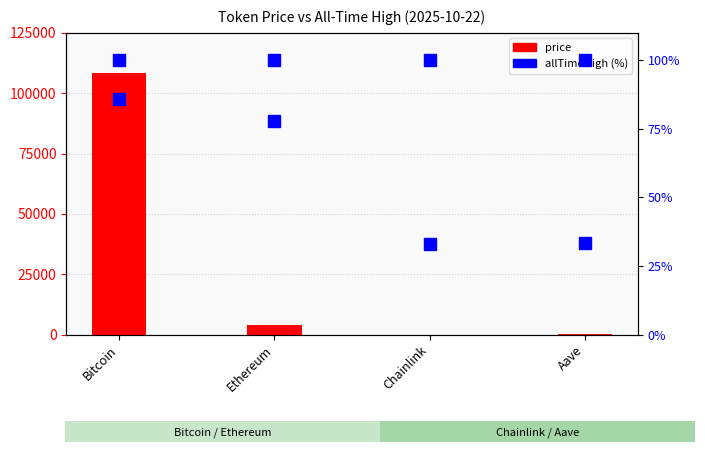

Where is the data nearest to the value 54198?

Ethereum